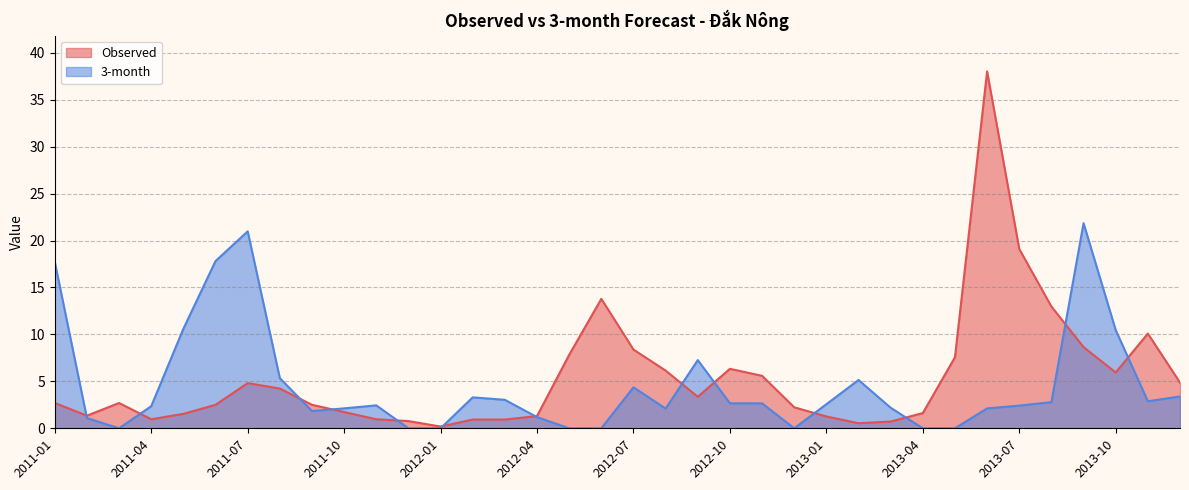

What is the sum of all 3-month values?

164.7